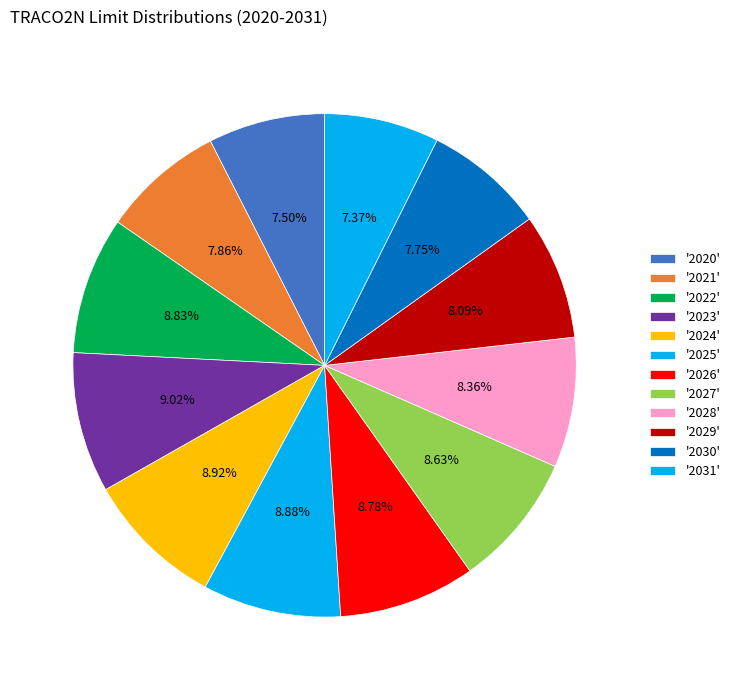

To the nearest percent, what is the difference between the largest and smallest slice percentages?

2%